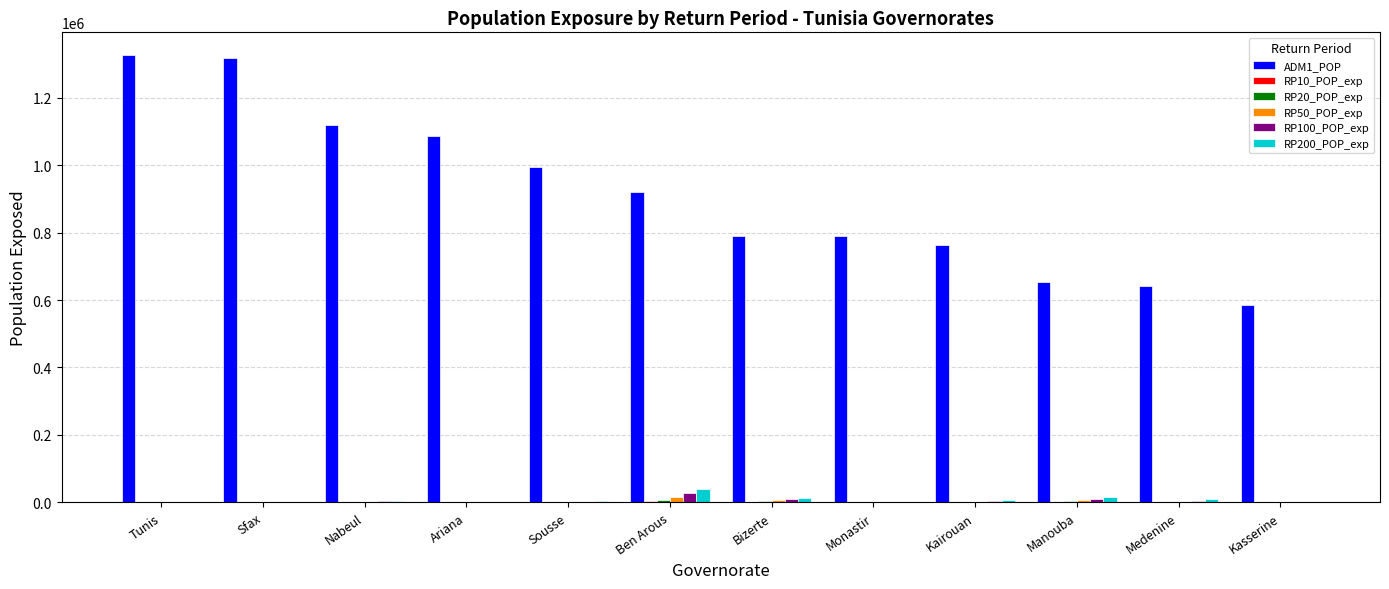

True or false: ADM1_POP has a value of 762472.6 at Kairouan.

True